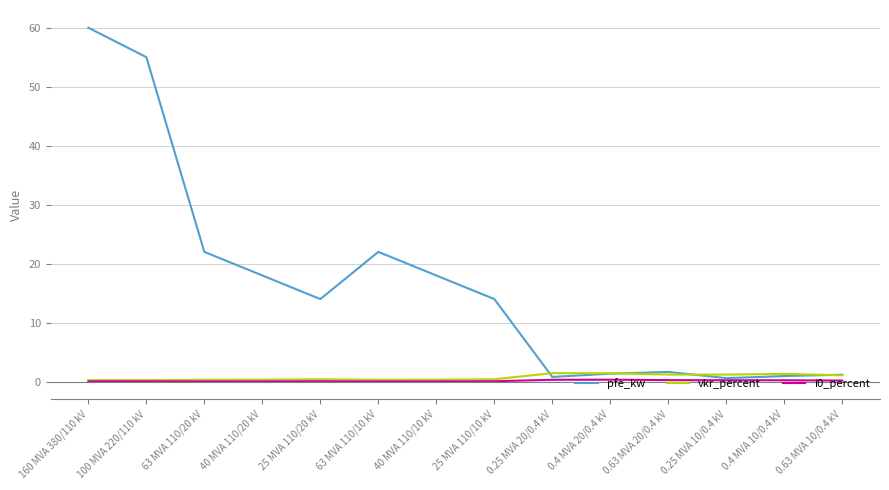

Is it true that vkr_percent equals 0.2 at 160 MVA 380/110 kV?

True